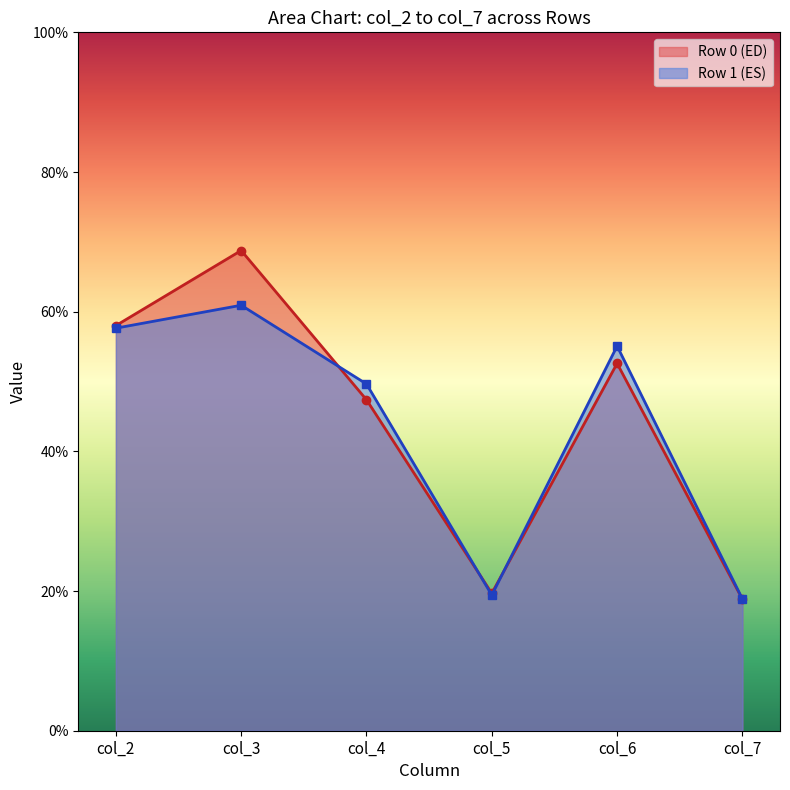

How many data points in col_4 are less than 49?

1